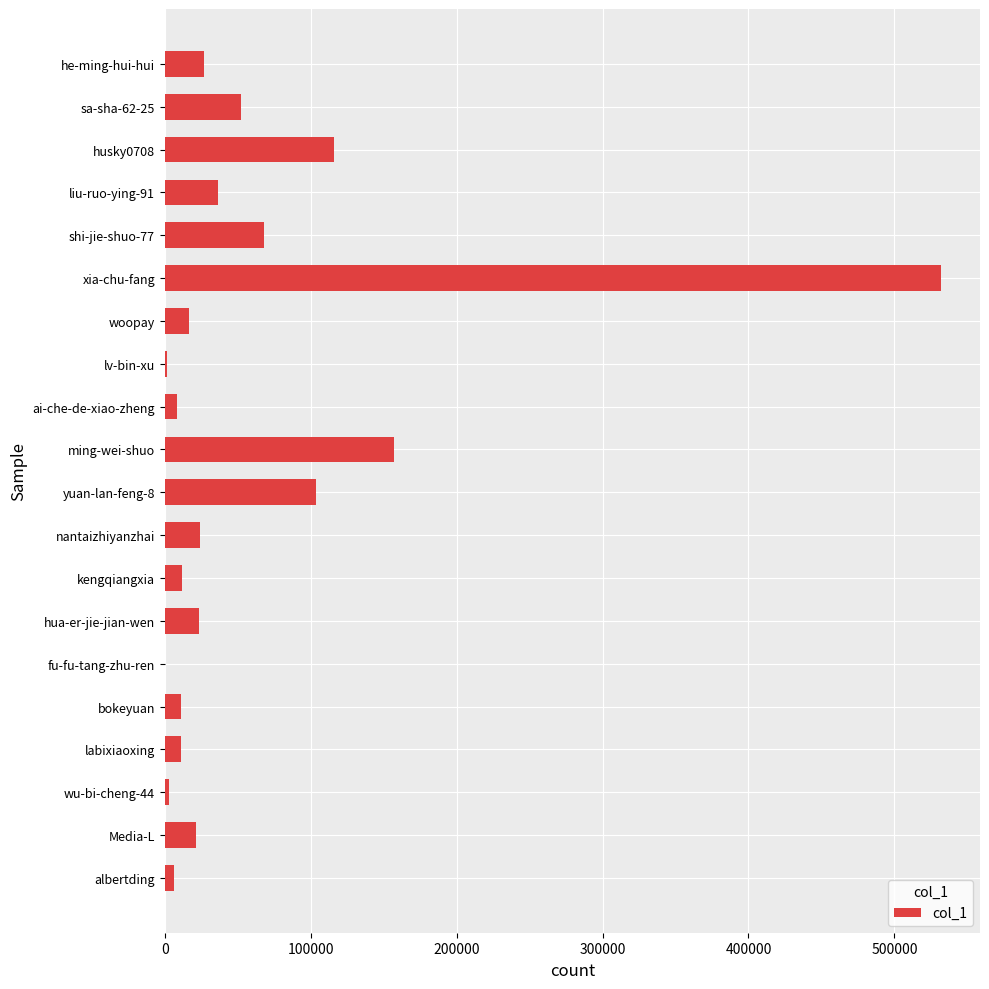

What is the maximum value shown in the chart?

532046